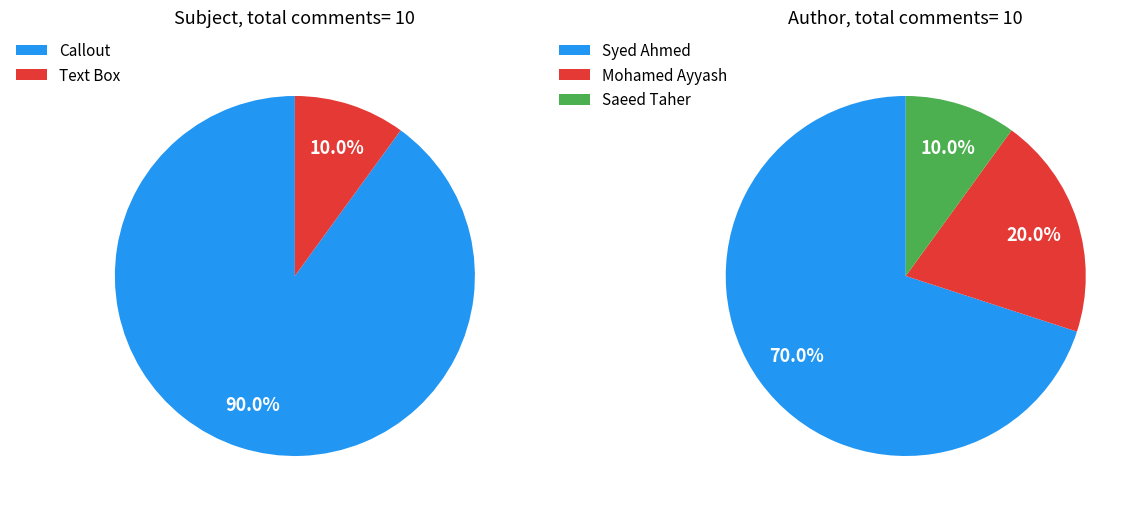

To the nearest percent, what is the difference between the largest and smallest slice percentages?

60%